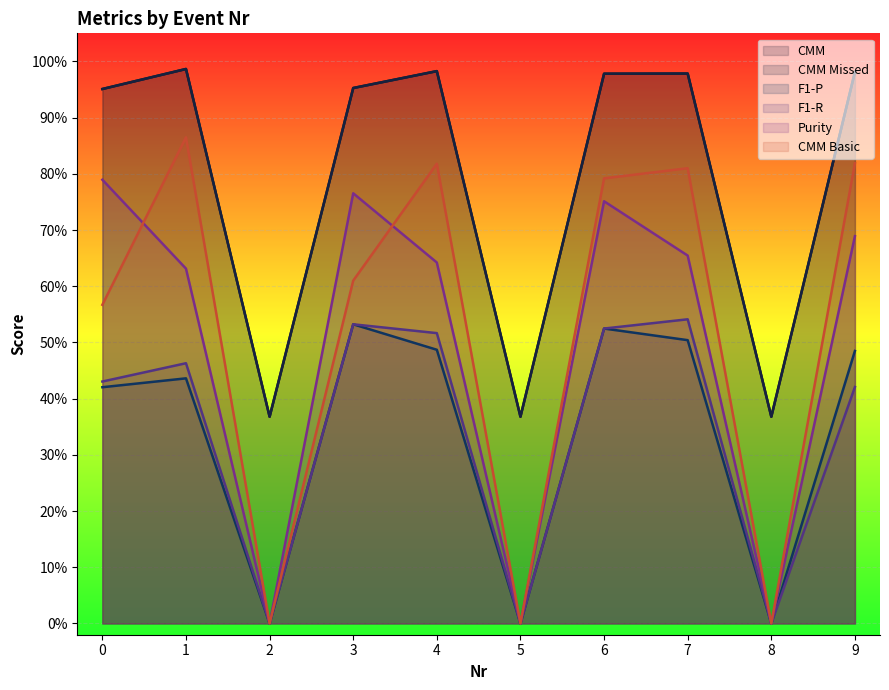

Does the chart display data point markers on the line(s)?

No